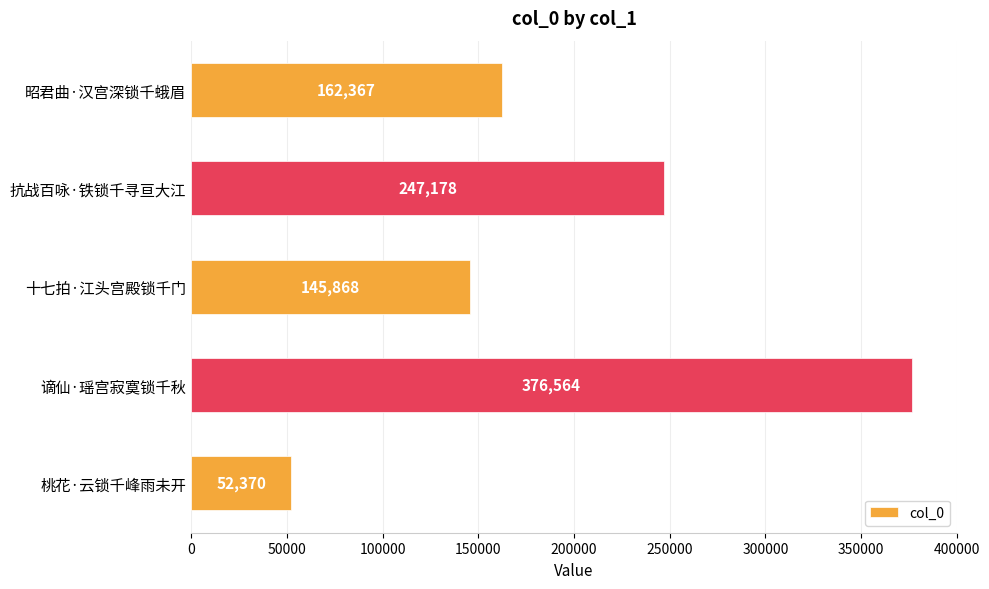

The value at 十七拍·江头宫殿锁千门 is 145868. True or false?

True